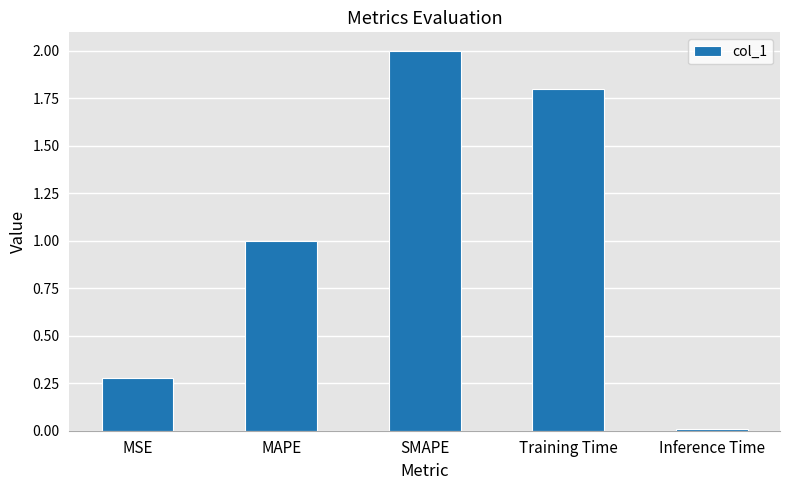

What is the label of the 2nd bar from the left?

MAPE